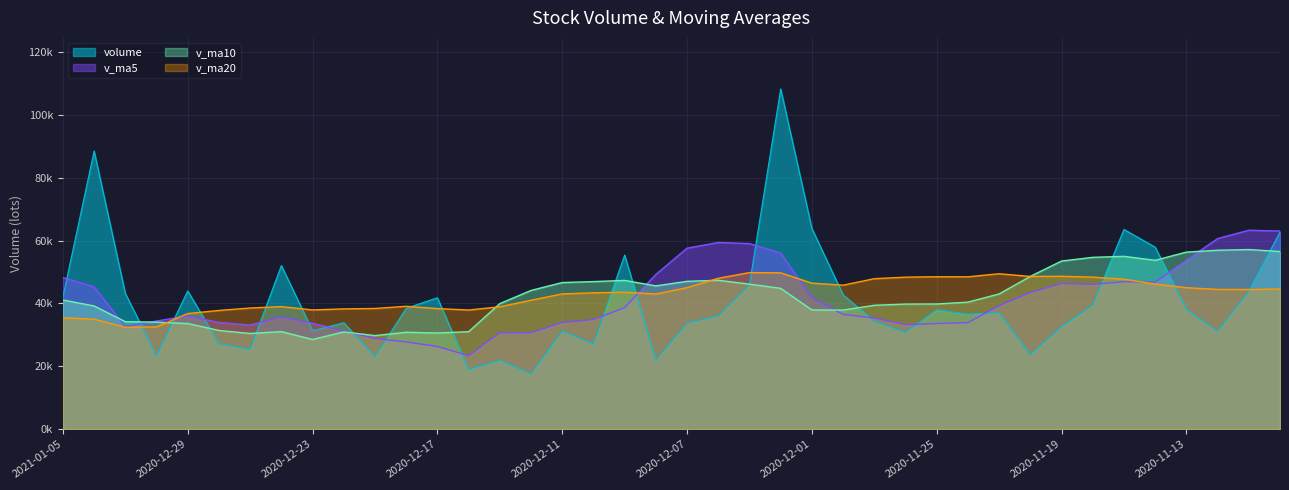

At 2020-11-12, list the series in order from largest to smallest.

v_ma5, v_ma10, v_ma20, volume